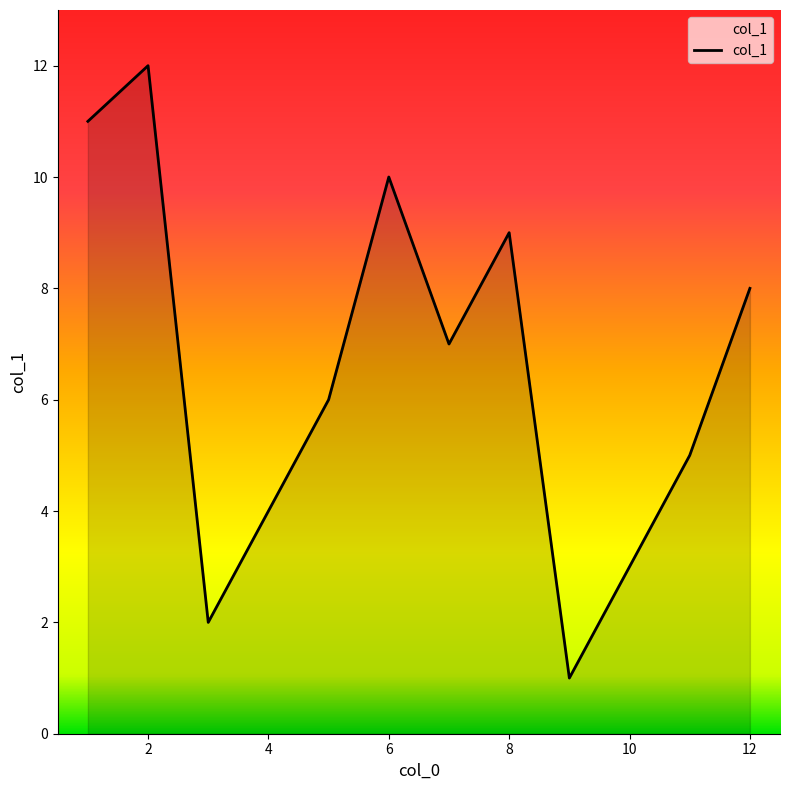

What is the difference between the maximum and minimum values?

11